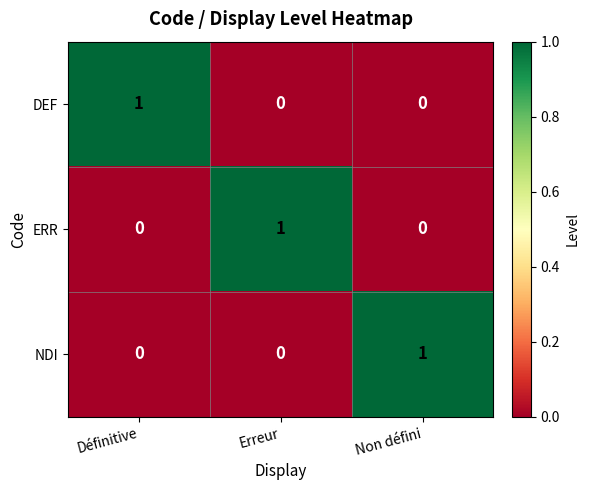

Which category has the highest value in the ERR series?

Erreur